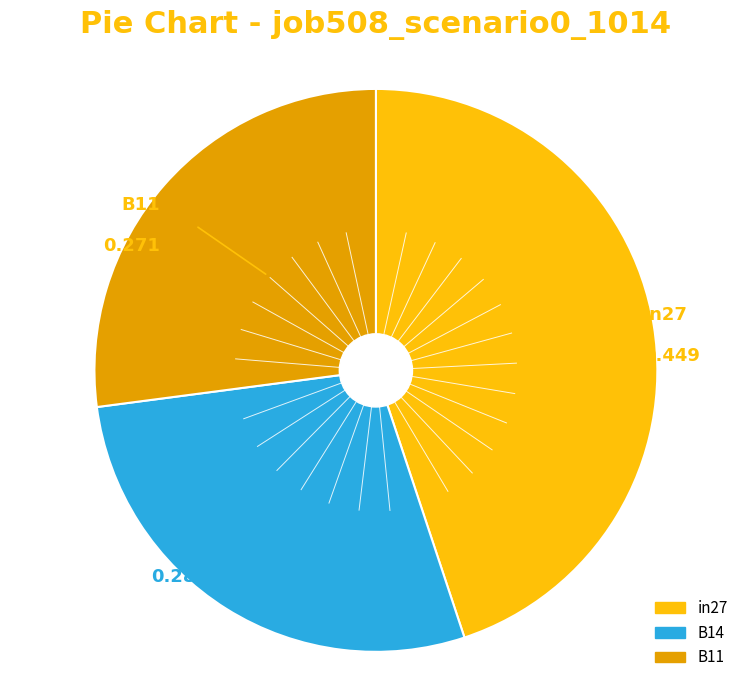

Does B11 represent more than half of the total?

No